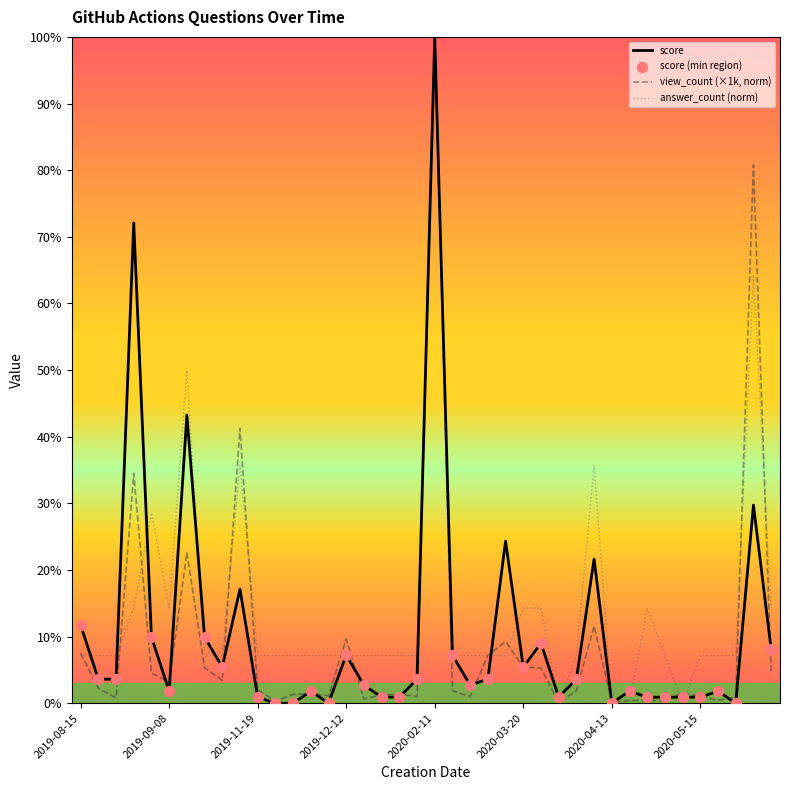

At which category is the sum across all series the highest?

2020-02-11